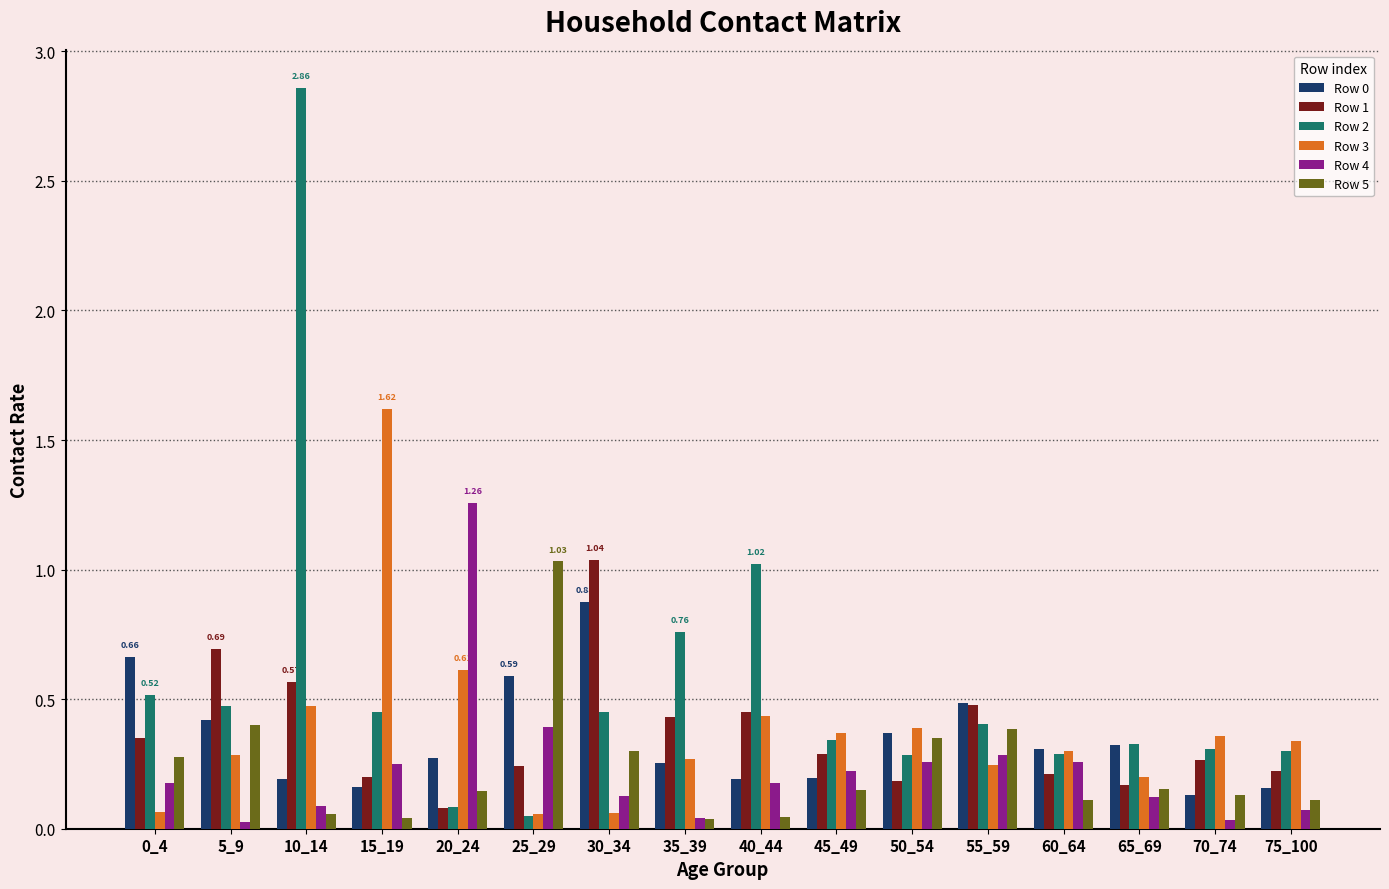

How many data points does each series have?

16